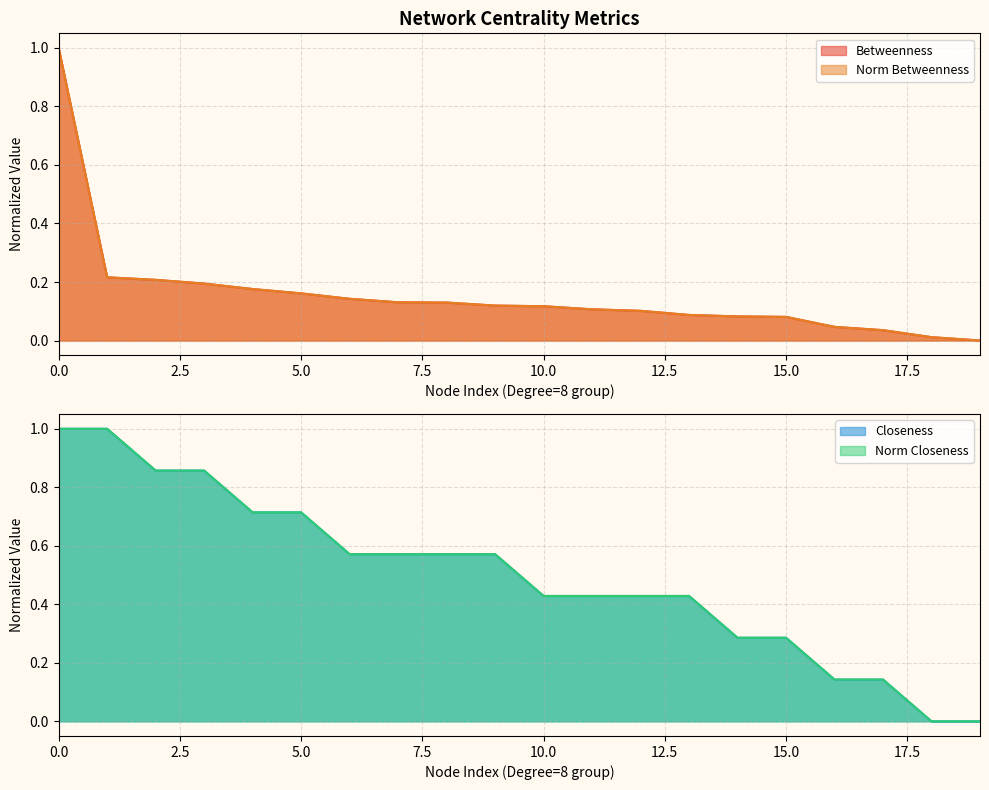

What is the difference between the maximum and second lowest values in the Norm Betweenness series?

1.0